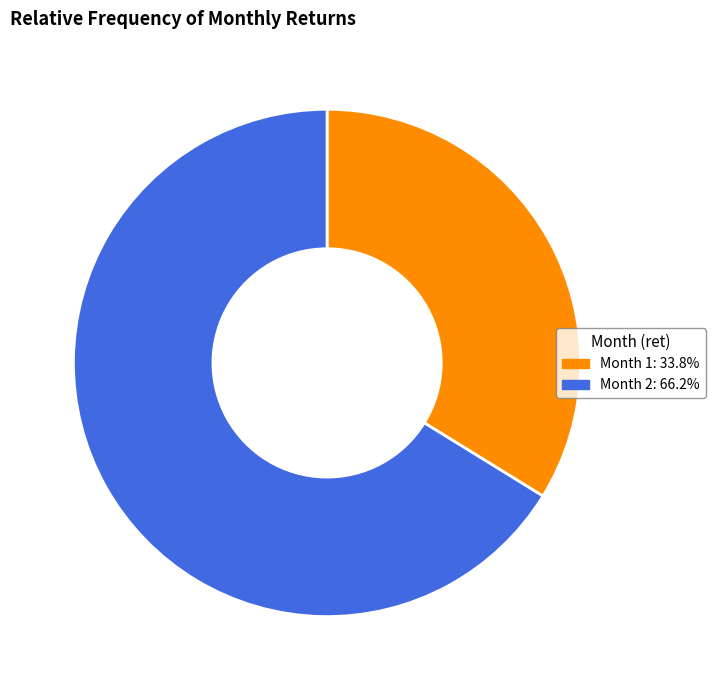

Is the sum of Month 1: 33.8% and Month 2: 66.2% greater than half?

Yes